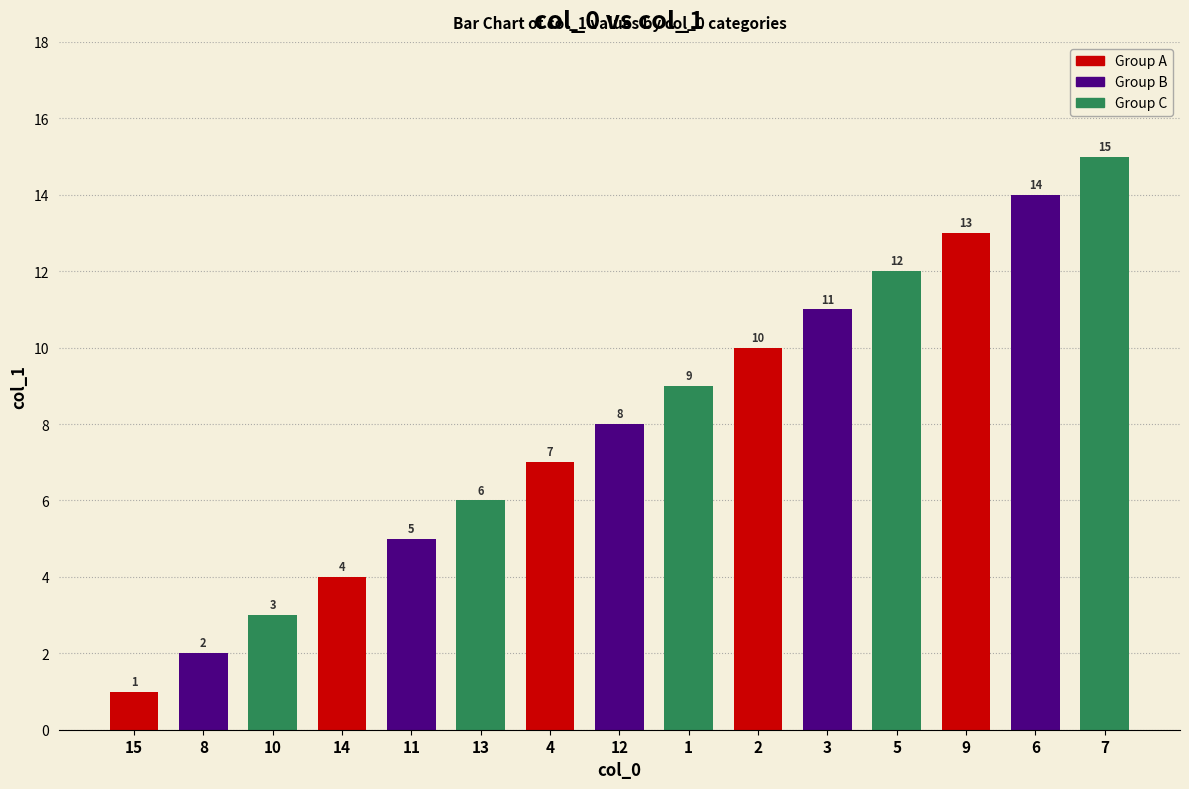

What is the difference between the values at 7 and 13?

9